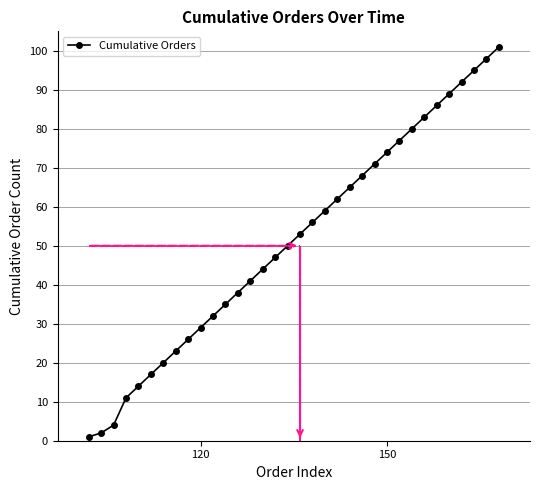

What is the average value?

51